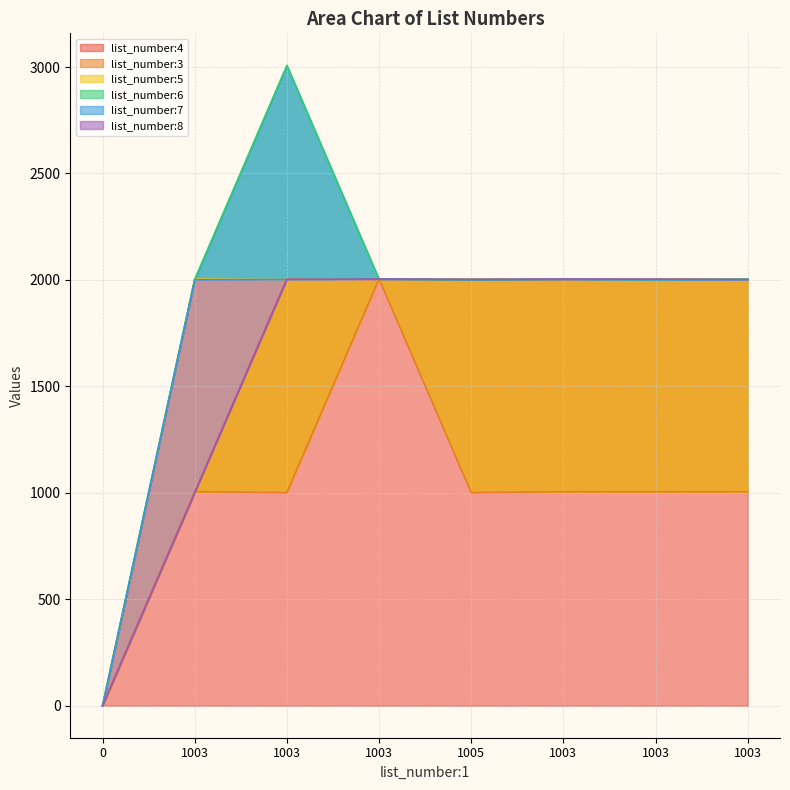

Does the chart display data point markers on the line(s)?

No